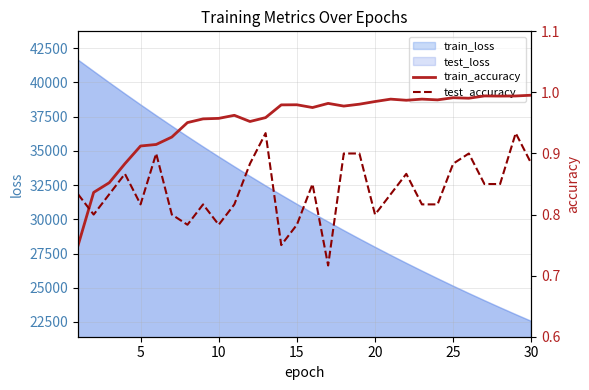

What is the minimum value for train_loss?

22551.9